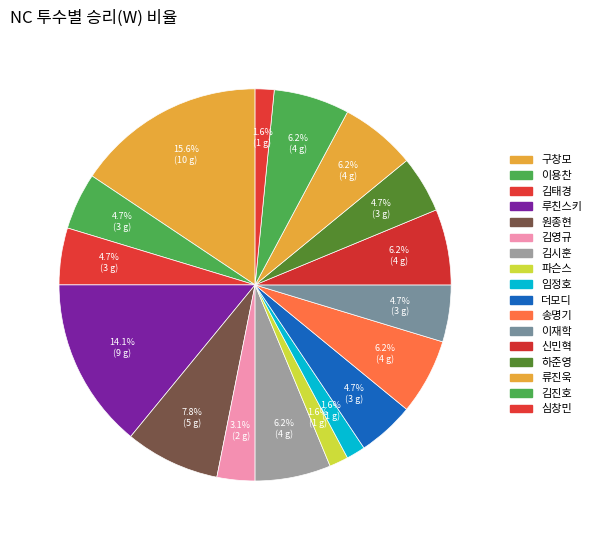

Is there any slice that represents more than half of the pie?

No